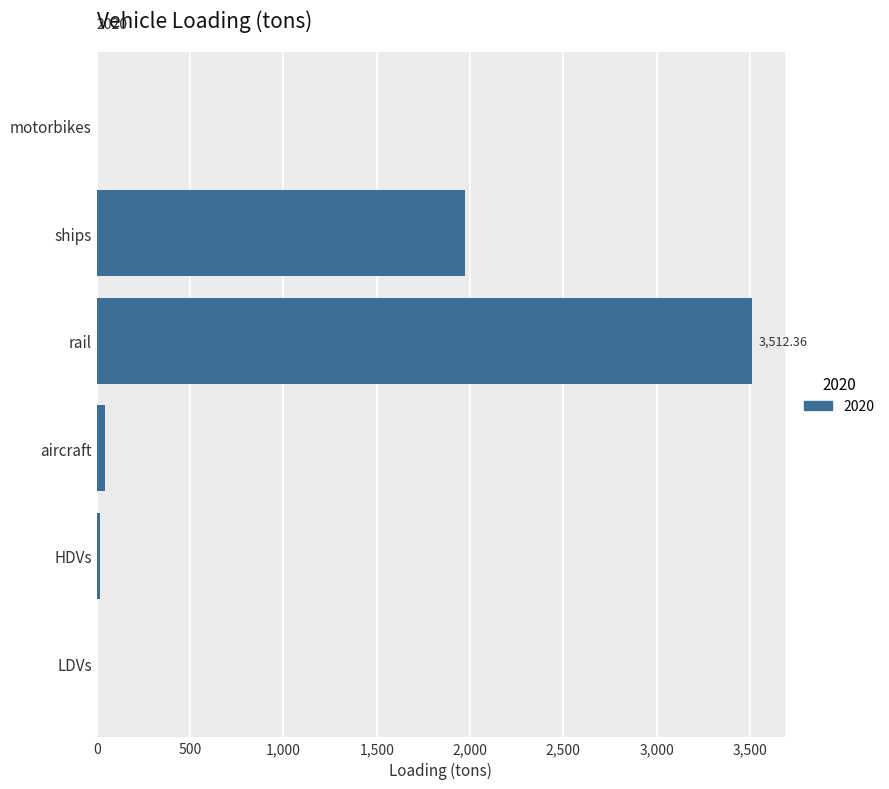

True or false: the data shows 42.0 at aircraft.

True